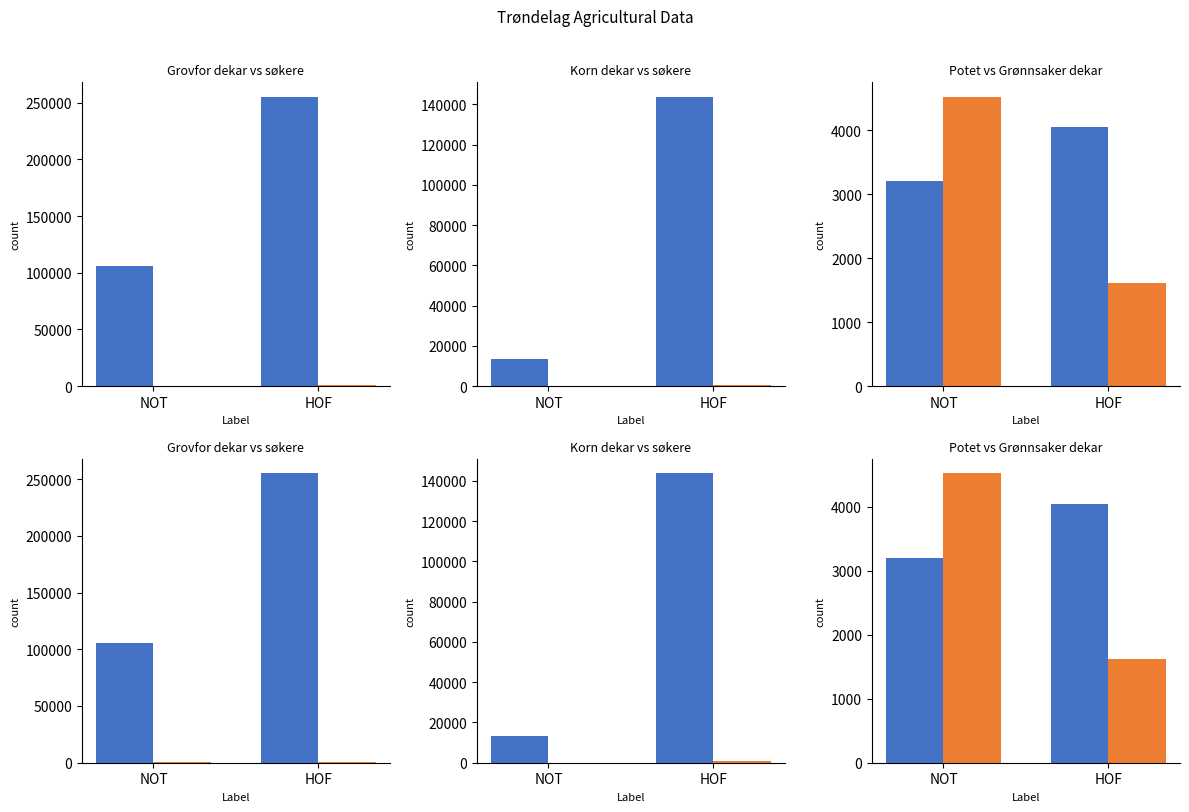

Reading right to left, what are all the values shown in this chart?

Grovfor dekar: 255080	105796
Grovfor søkere: 941	445
Korn dekar: 143735	13412
Korn søkere: 621	75
Potet dekar: 4046	3202
Grønnsaker dekar: 1612	4519